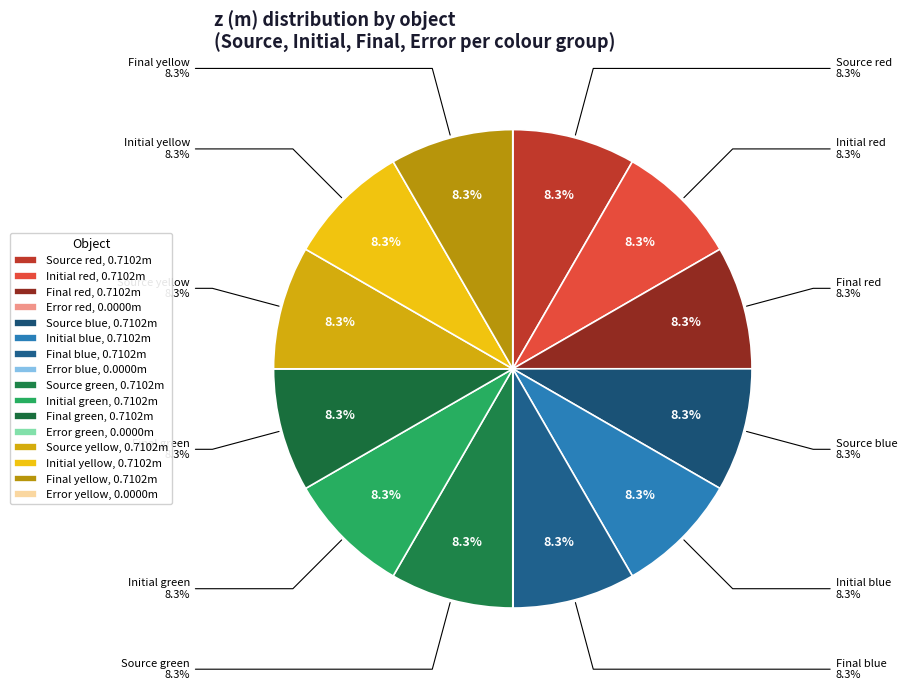

To the nearest percent, what portion does Source blue represent?

8%